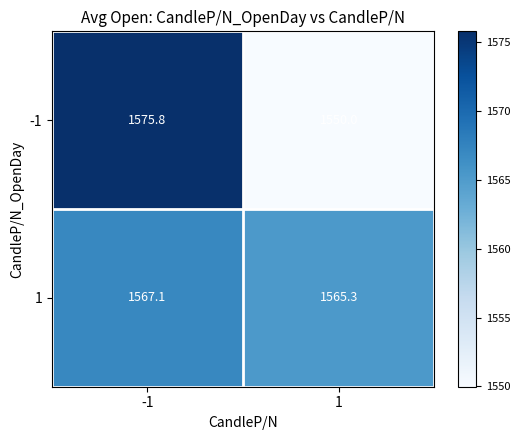

What is the spread (max minus min) of values at -1?

8.7